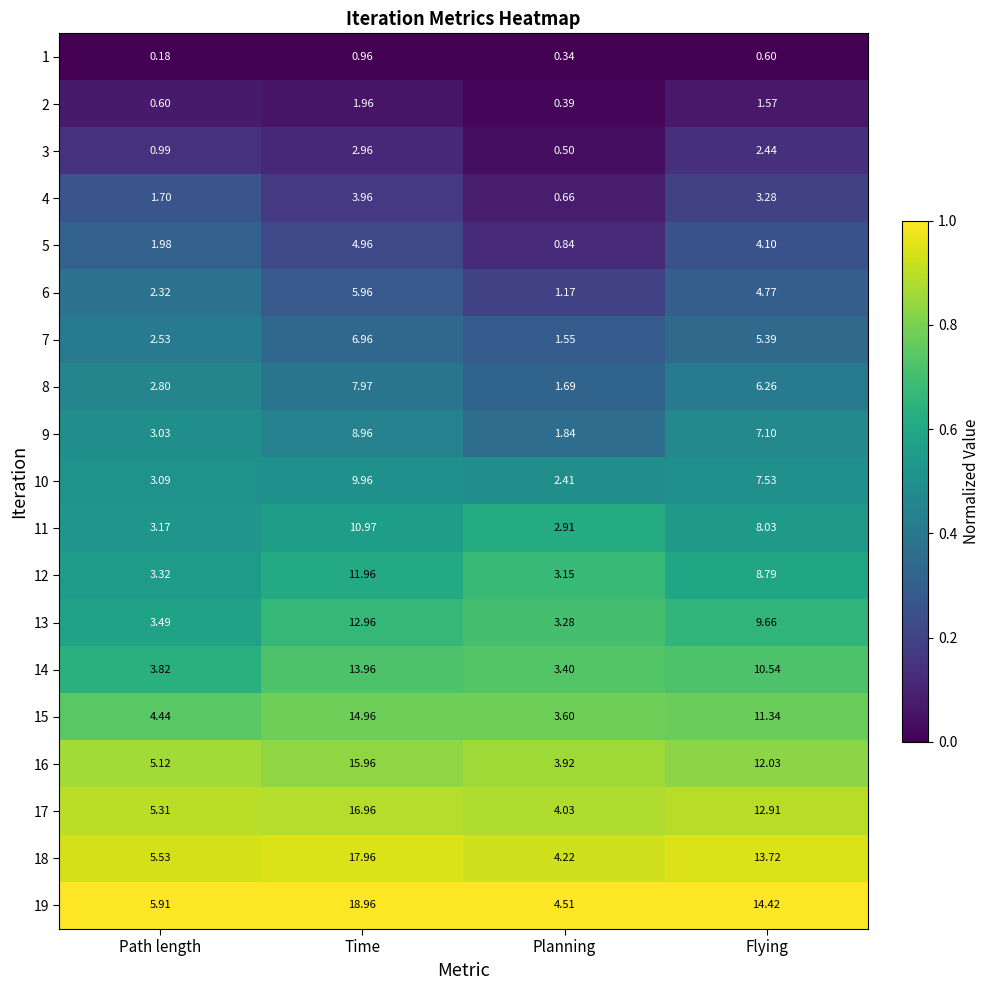

What is the total value across all series at Path length?

59.3